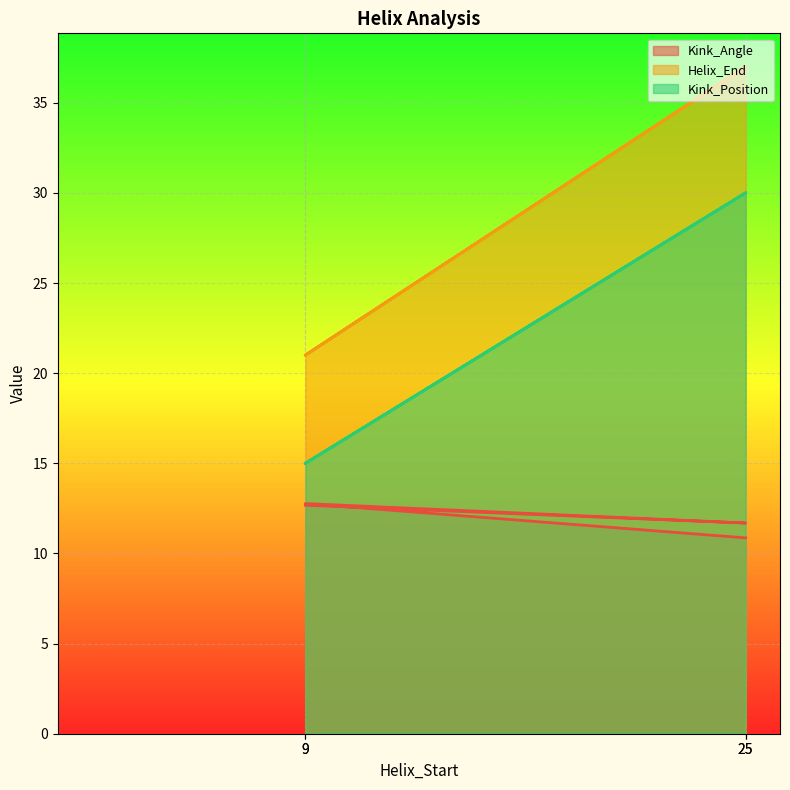

What is the difference between the highest and lowest values at 9?

8.3